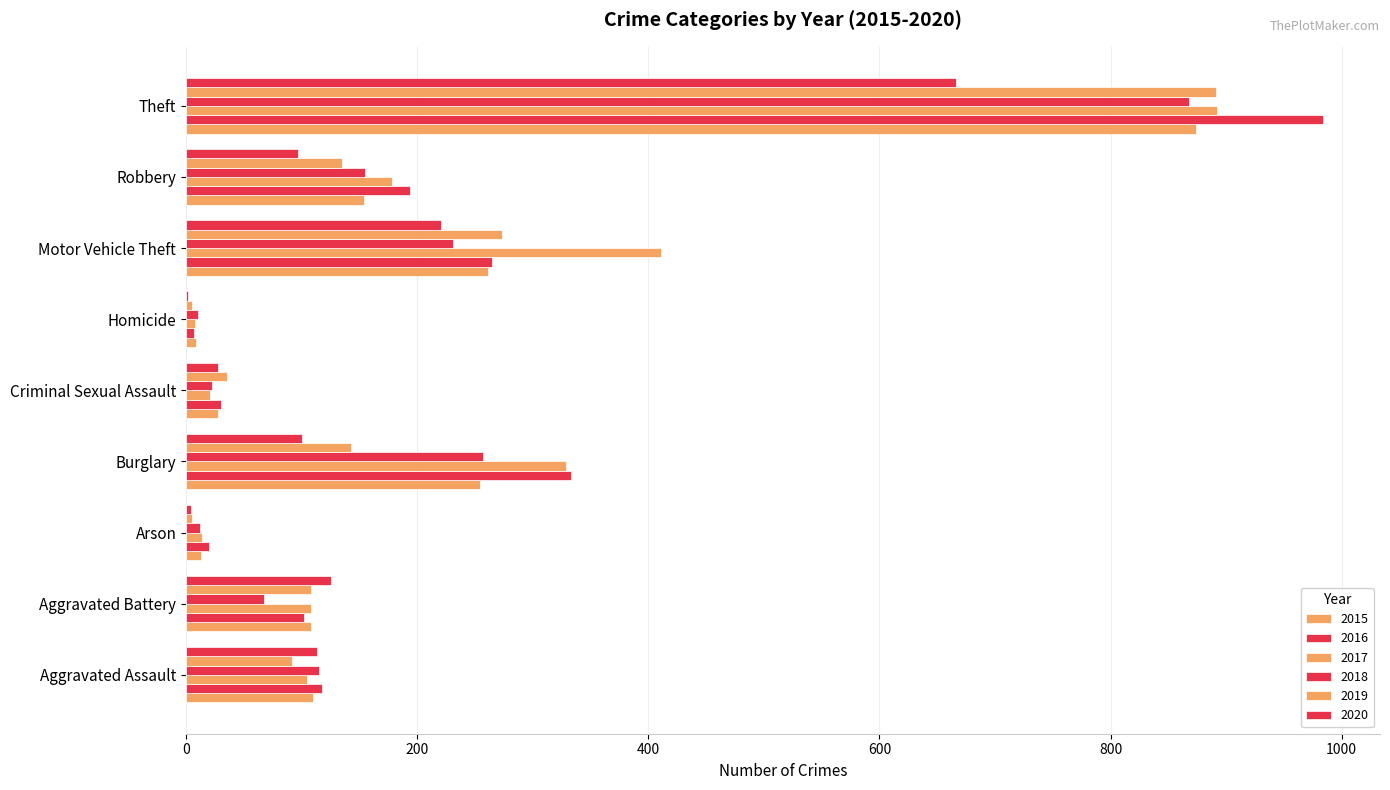

Which series has the largest range (max minus min)?

2016